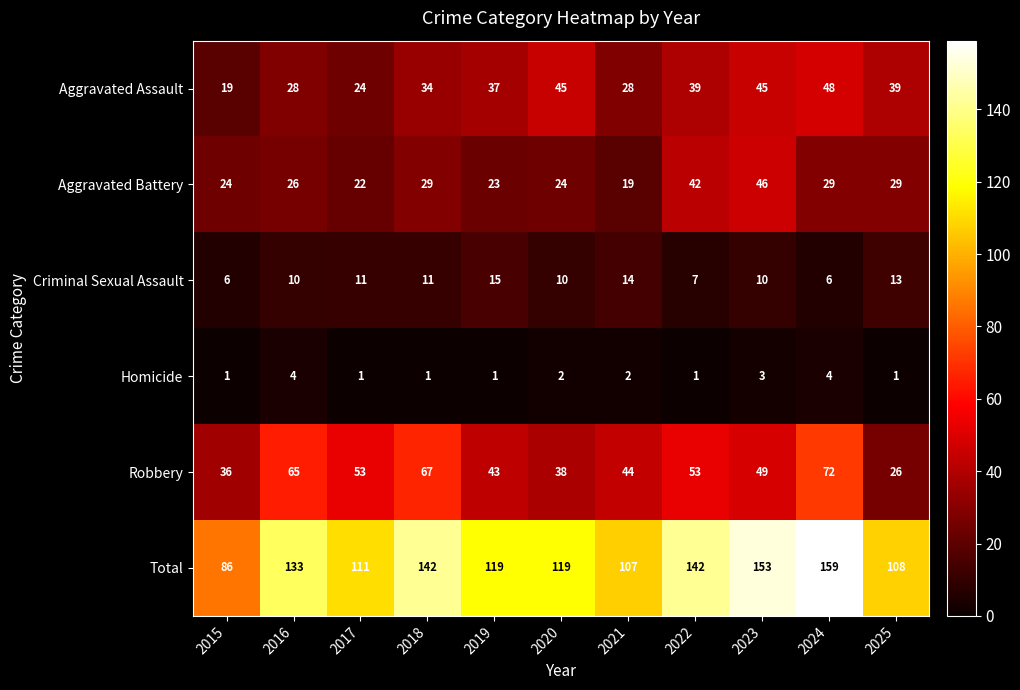

Which category has the highest value across all series?

2024